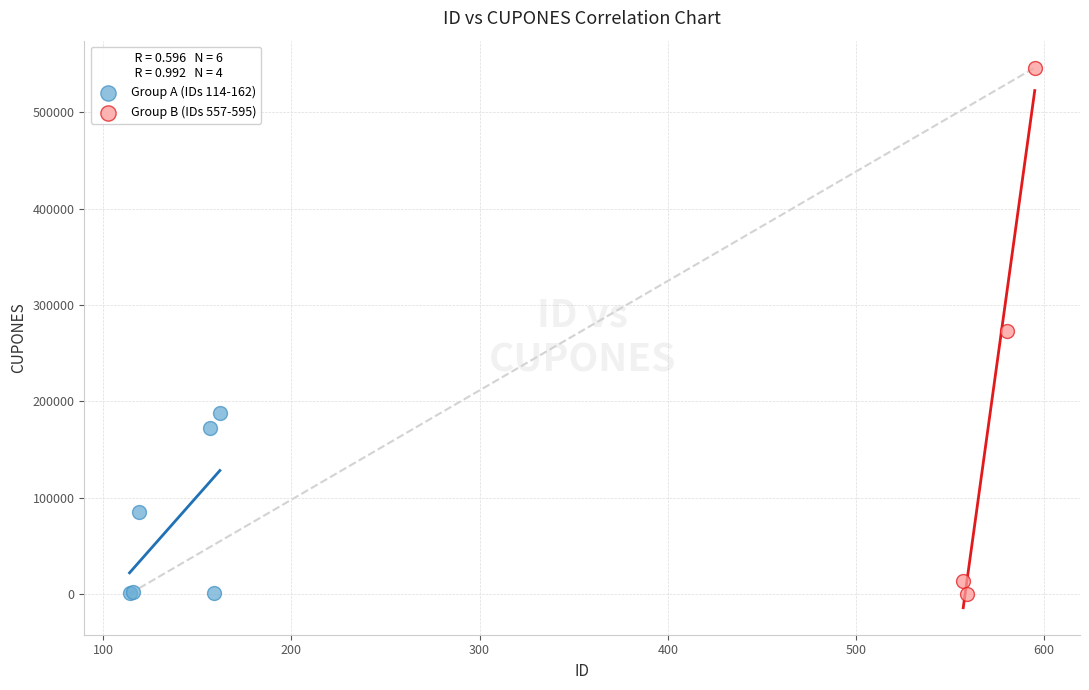

Which series has the widest spread of Y values?

Group B (IDs 557-595)